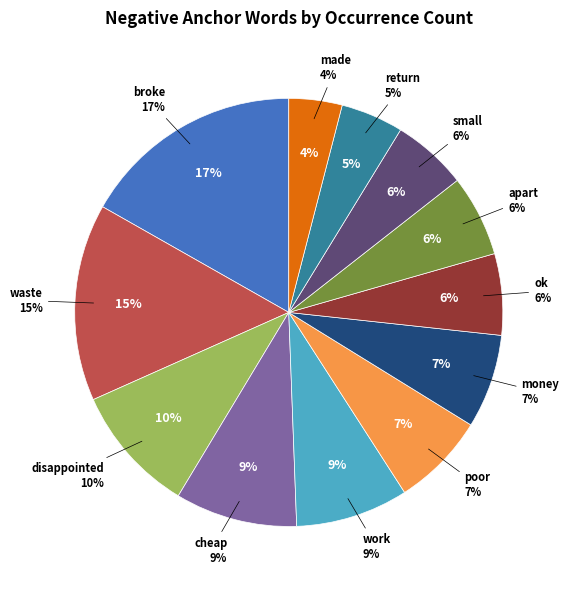

Rank the categories by value from lowest to highest.

made, return, small, ok, apart, poor, money, work, cheap, disappointed, waste, broke